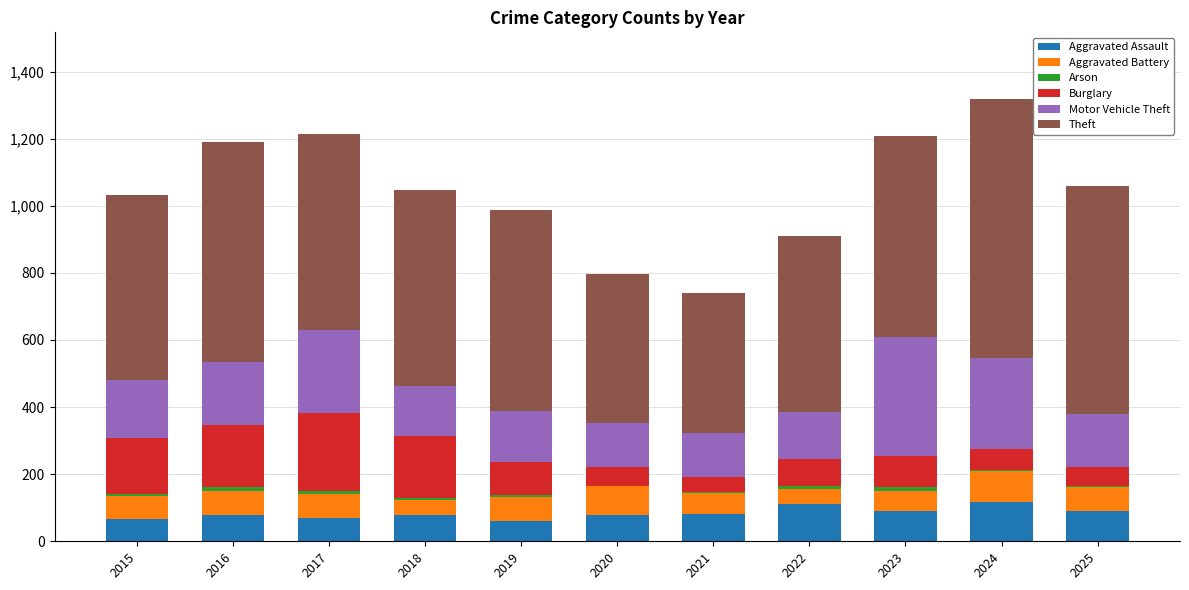

True or false: Aggravated Assault has a value of 61 at 2019.

True